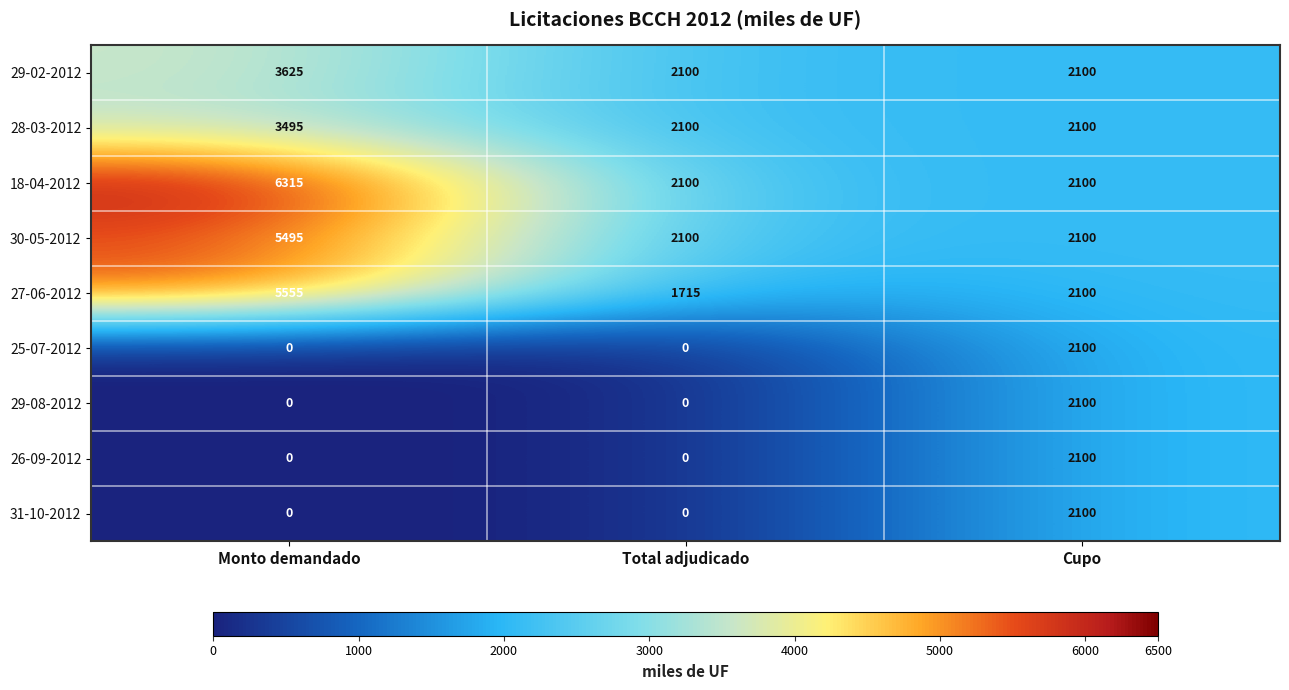

What is the difference between the highest and lowest values at Total adjudicado?

2100